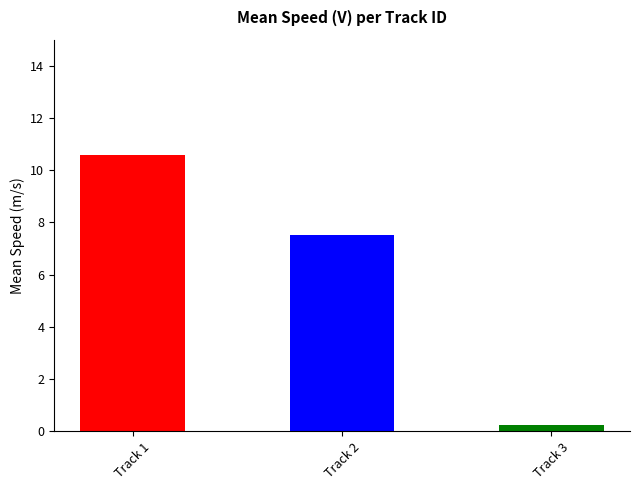

Reading left to right, list all the values displayed in this chart.

Track 1=10.6	Track 2=7.5	Track 3=0.2